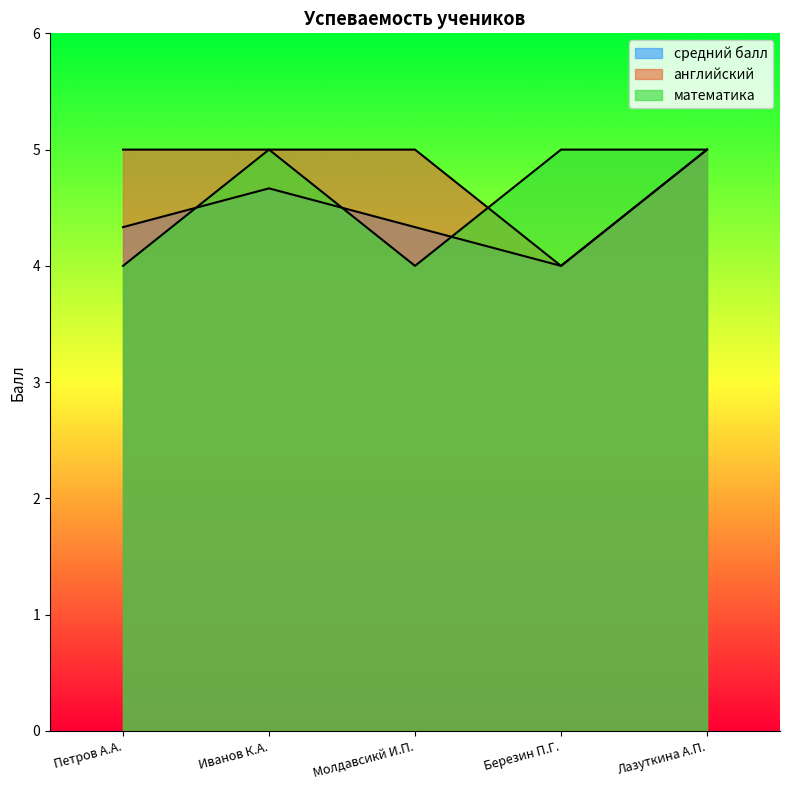

The value of английский at Петров А.А. is 5.0. True or false?

True